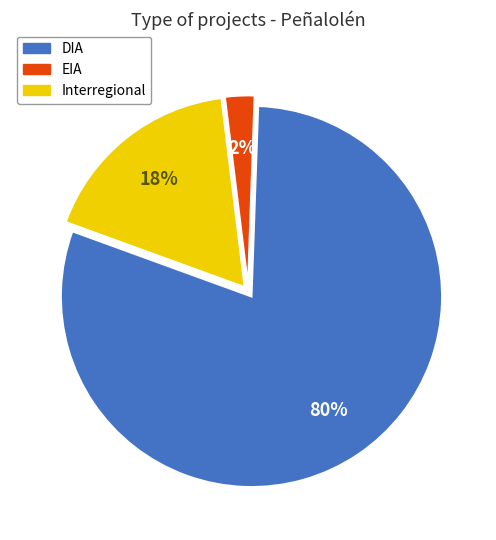

To the nearest percent, what is the difference between the largest and smallest slice percentages?

78%